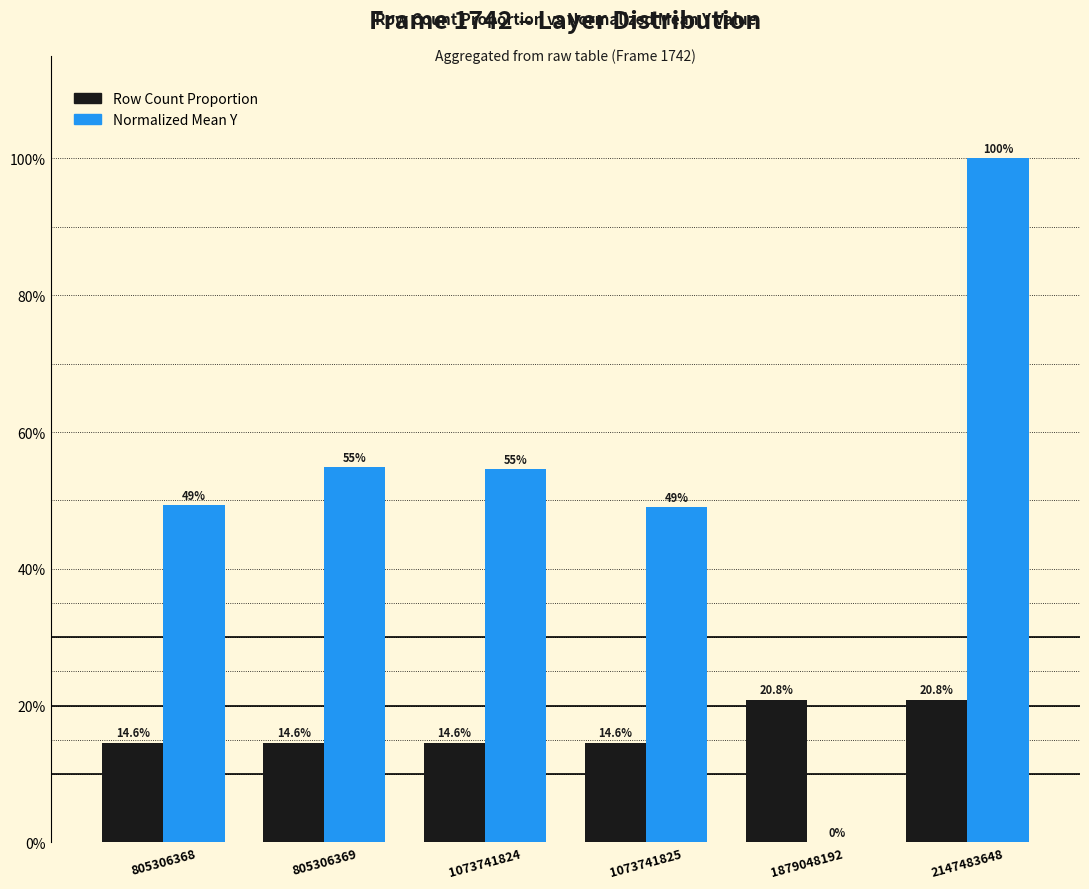

What are all the series names shown in the legend?

Row Count Proportion, Normalized Mean Y